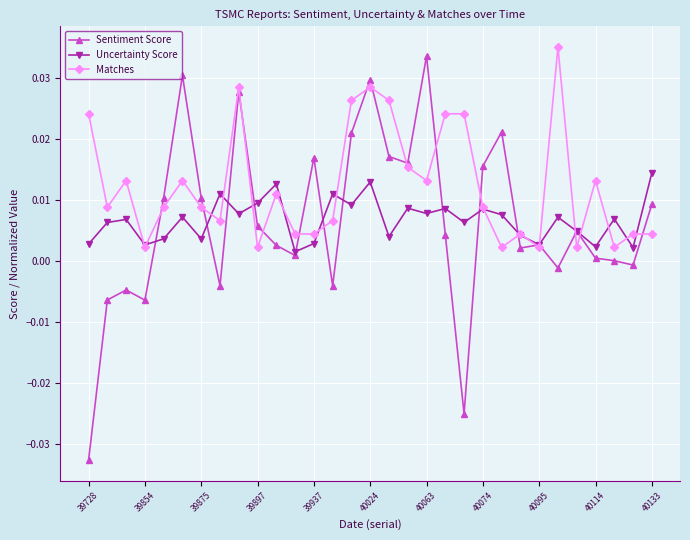

Which series has the largest total across all categories?

Matches